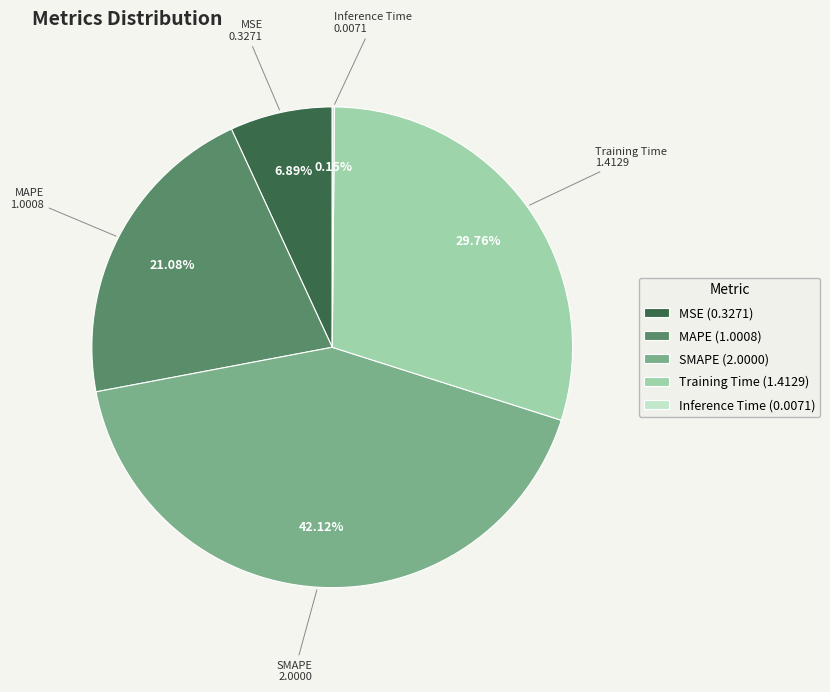

Between SMAPE and Training Time, which is larger?

SMAPE